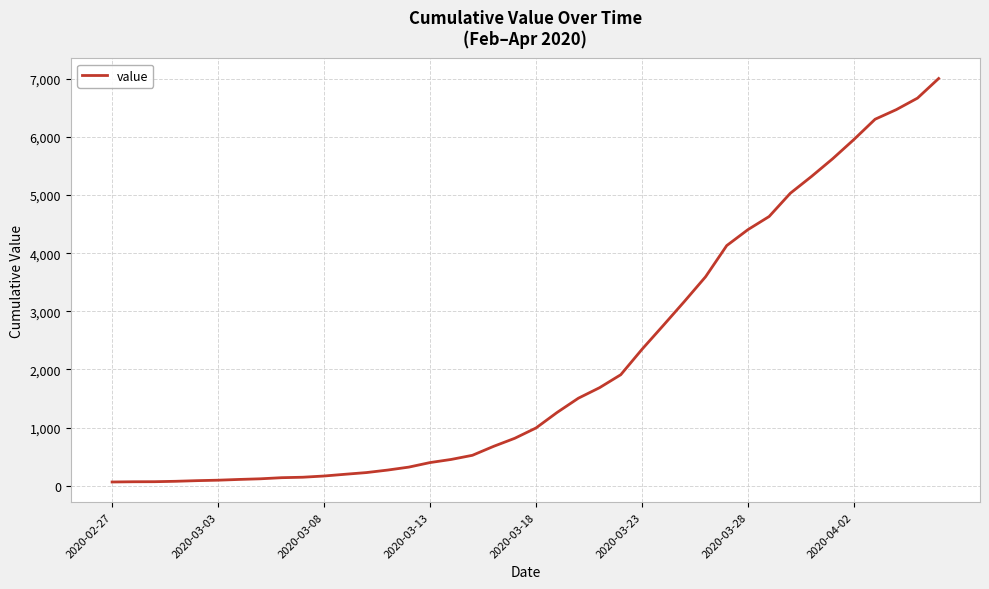

What is the difference between the maximum and minimum values?

6940